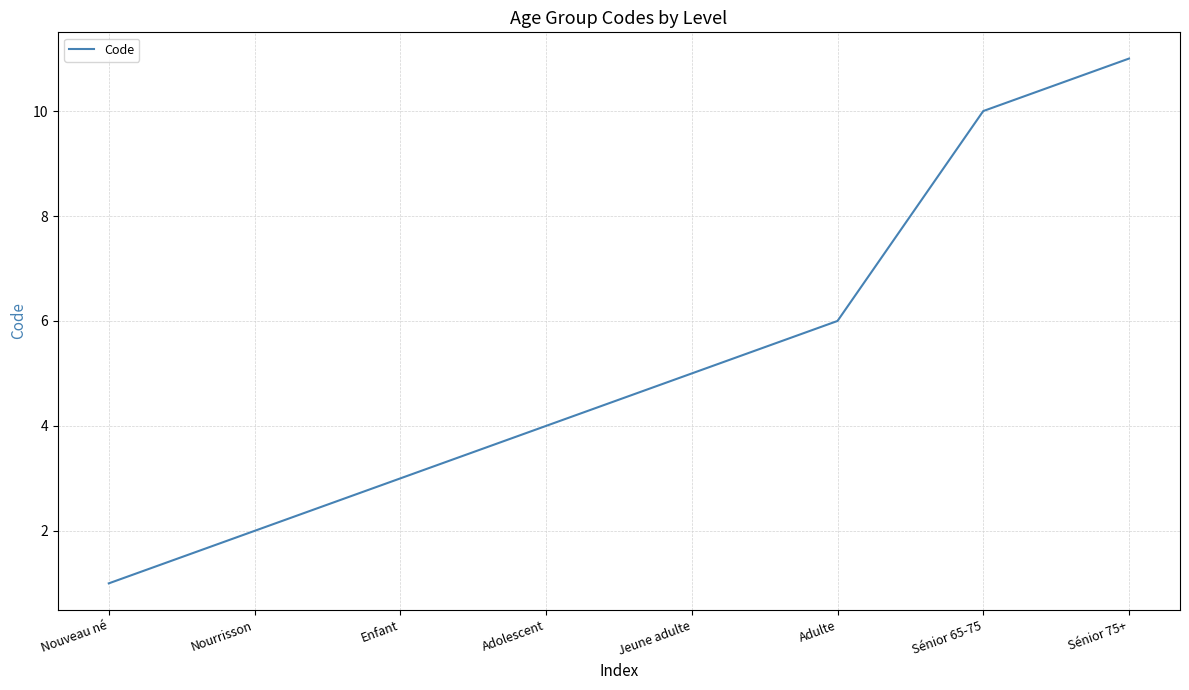

Reading left to right, what are all the values shown in this chart?

Nouveau né=1	Nourrisson=2	Enfant=3	Adolescent=4	Jeune adulte=5	Adulte=6	Sénior 65-75=10	Sénior 75+=11